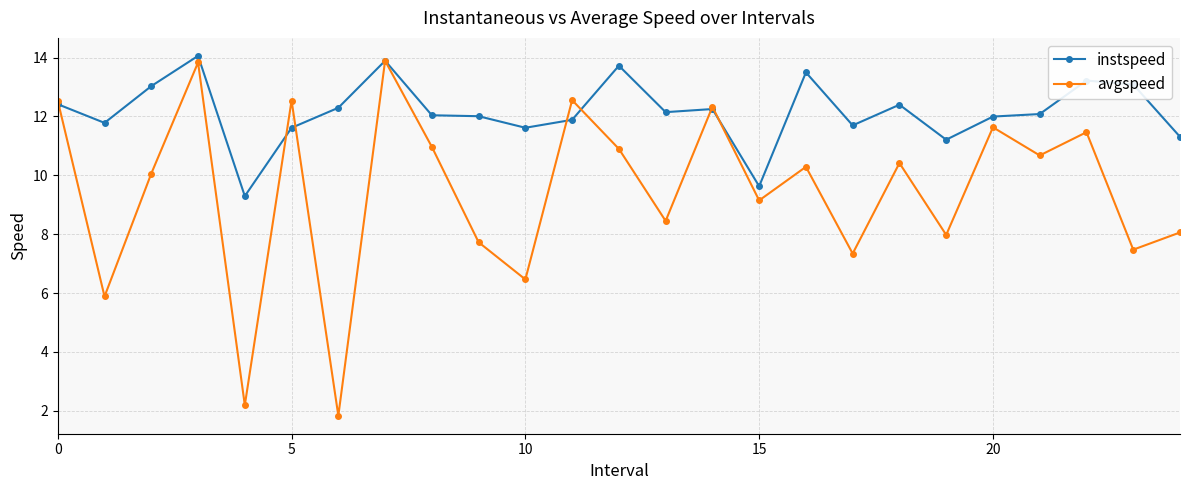

Which series has the widest spread of values?

avgspeed